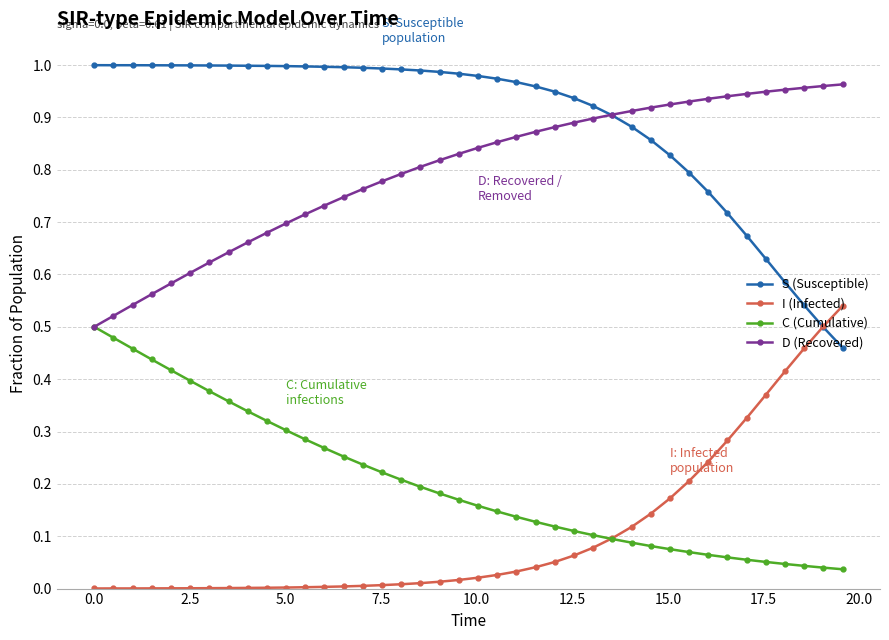

True or false: C (Cumulative) and S (Susceptible) cross at least once.

False